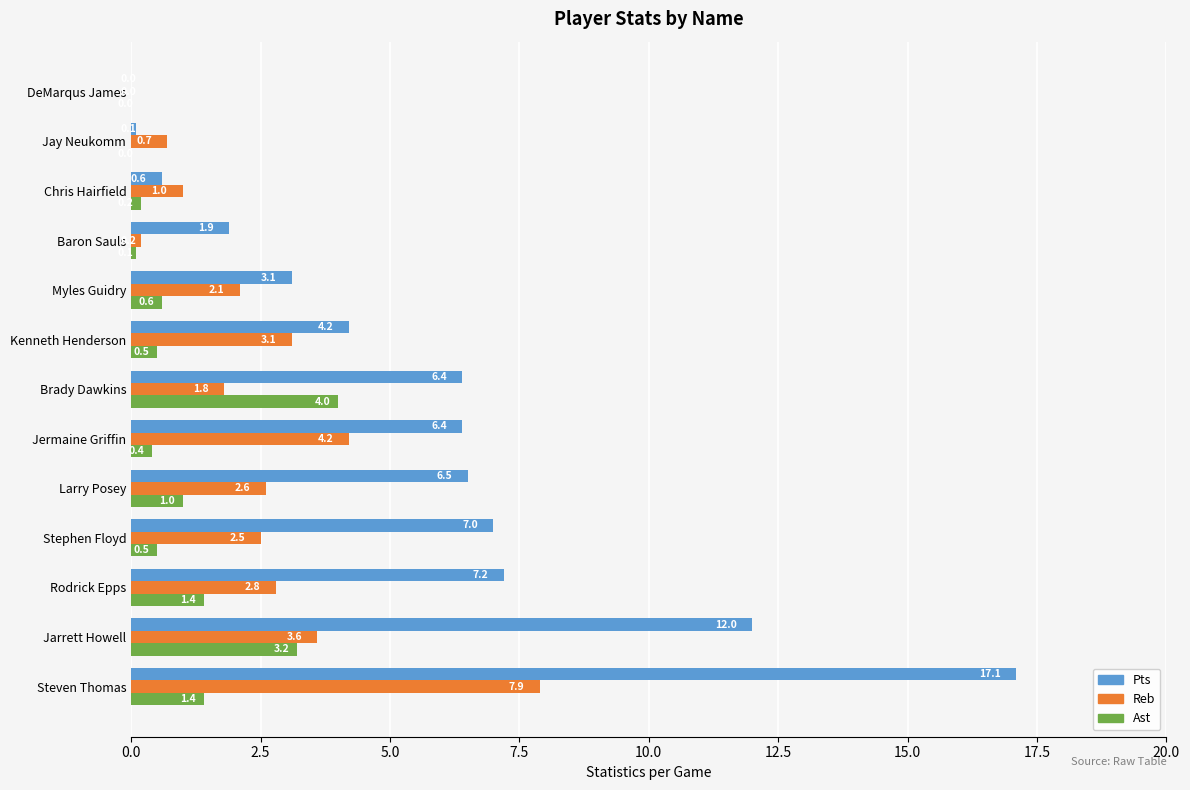

What is the total value across all series at Jarrett Howell?

18.8